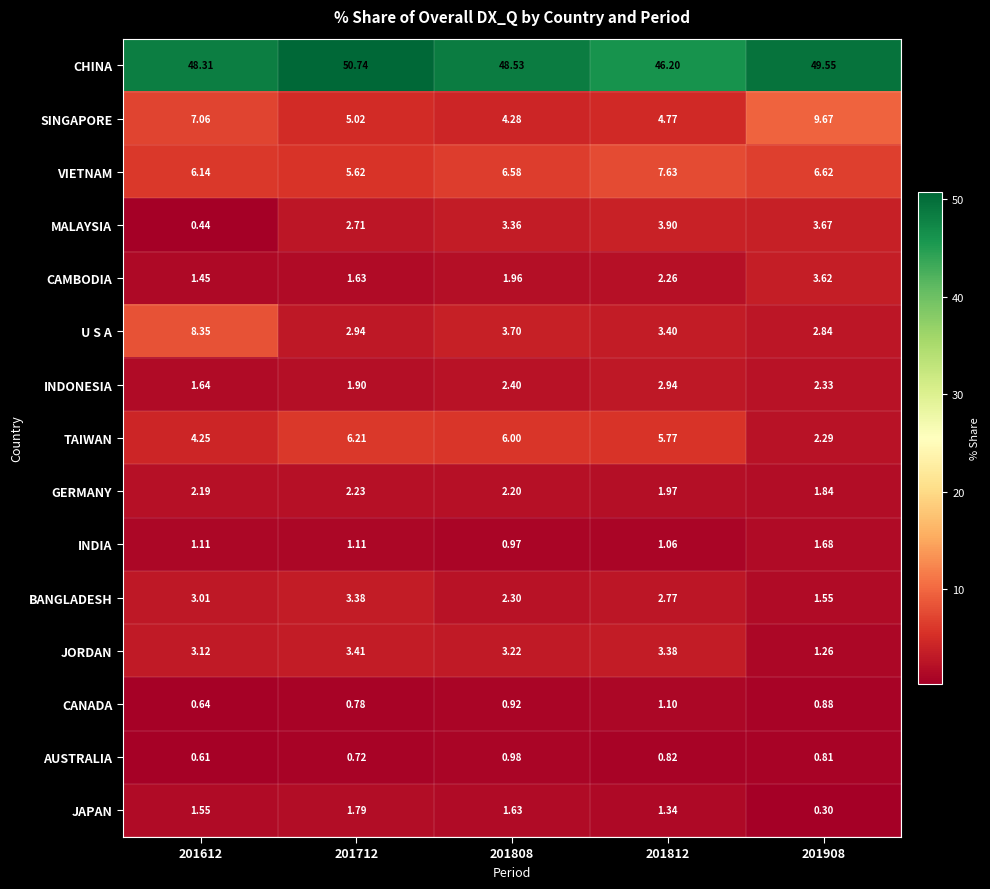

Which series has the largest range (max minus min)?

U S A